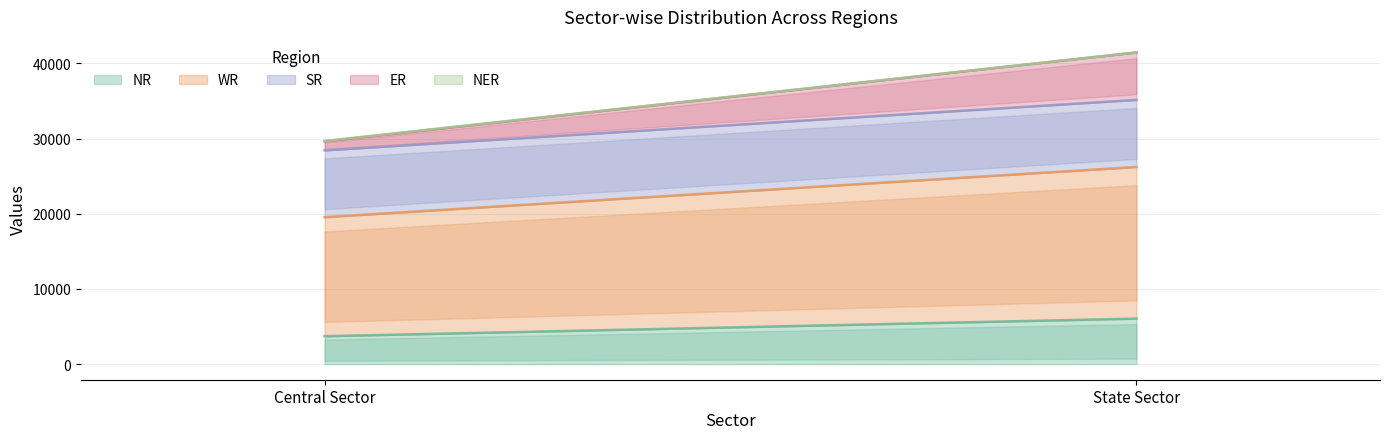

Between Central Sector and State Sector, which series saw the biggest shift?

ER